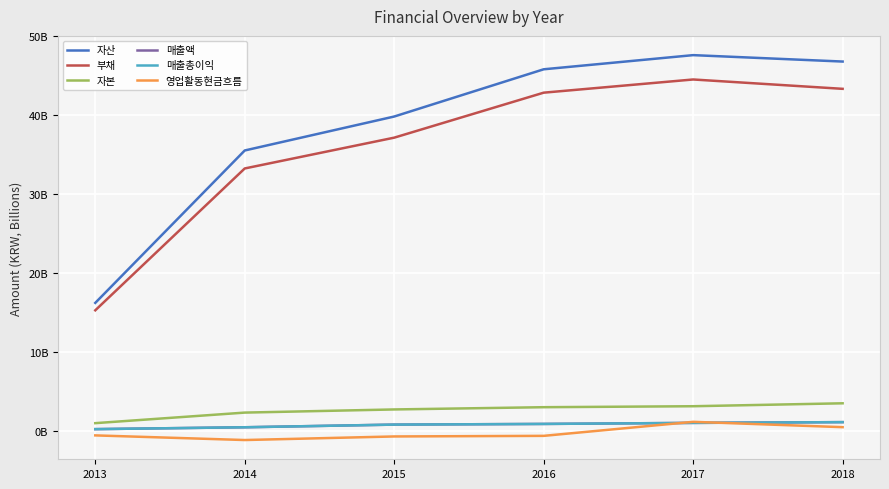

Between 2015 and 2017, which series saw the biggest shift?

자산